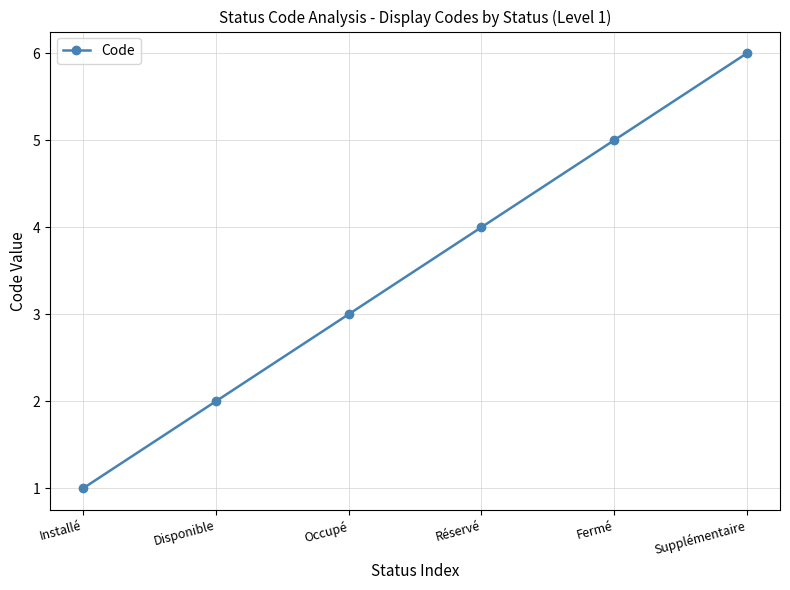

What is the average value?

4